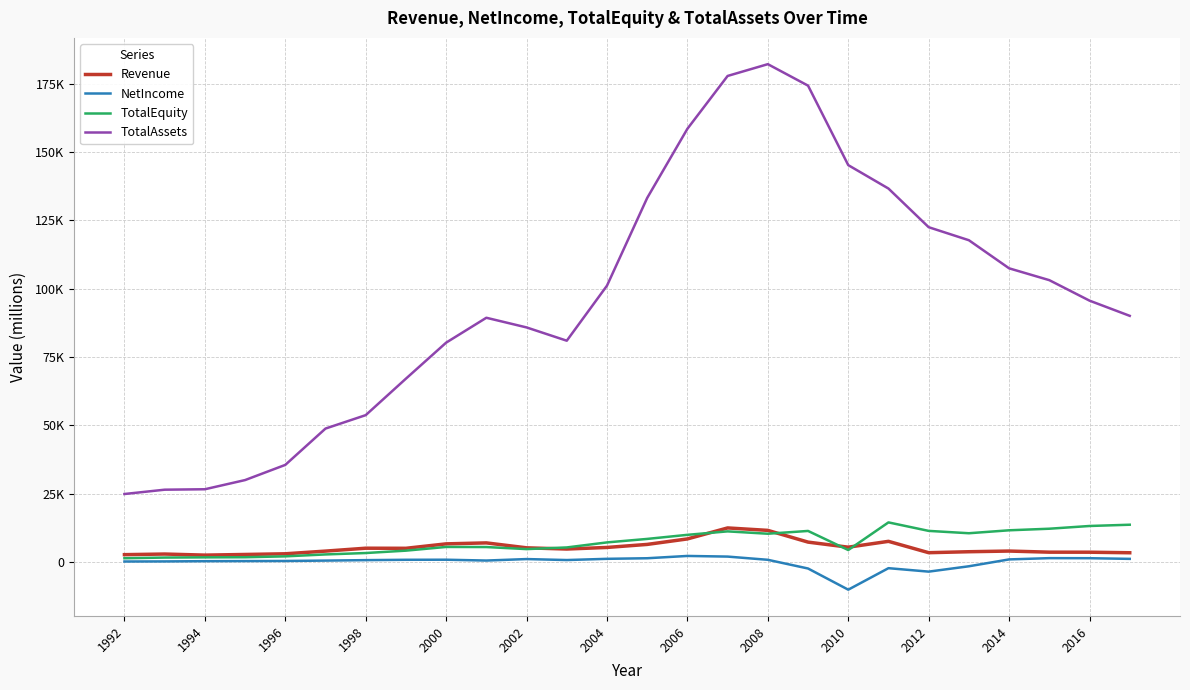

What are all the series names shown in the legend?

Revenue, NetIncome, TotalEquity, TotalAssets